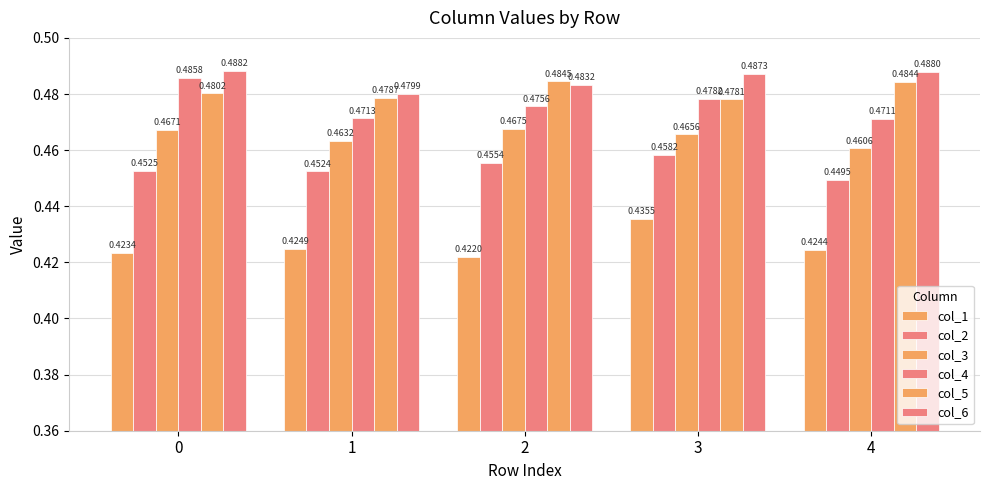

Reading left to right, transcribe all the data shown in this chart.

col_1: 0=0.4	1=0.4	2=0.4	3=0.4	4=0.4
col_2: 0=0.5	1=0.5	2=0.5	3=0.5	4=0.4
col_3: 0=0.5	1=0.5	2=0.5	3=0.5	4=0.5
col_4: 0=0.5	1=0.5	2=0.5	3=0.5	4=0.5
col_5: 0=0.5	1=0.5	2=0.5	3=0.5	4=0.5
col_6: 0=0.5	1=0.5	2=0.5	3=0.5	4=0.5